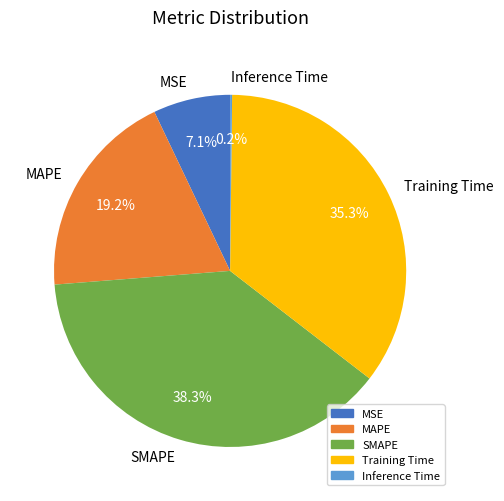

The SMAPE slice represents 52% of the pie. True or false?

False